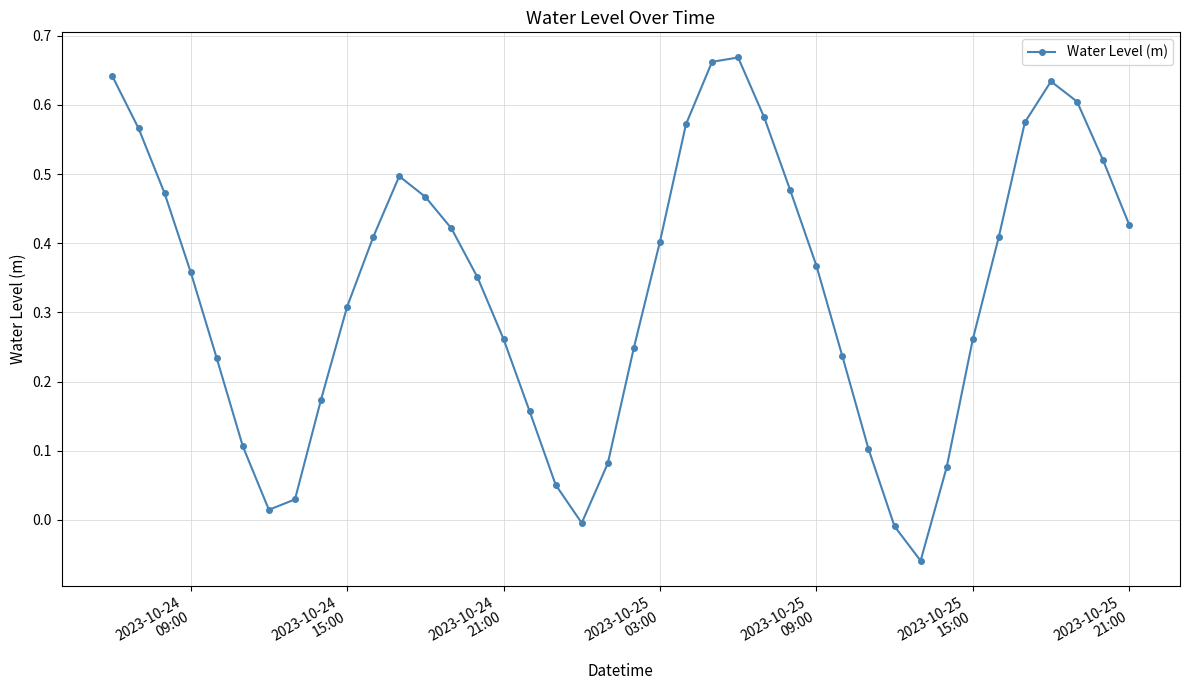

How many data points are above 0?

37